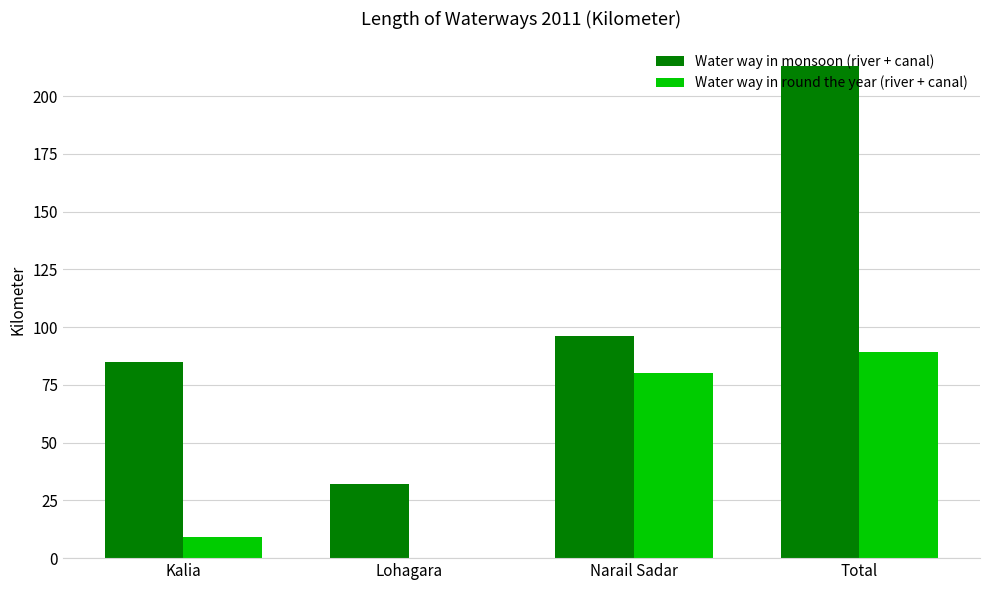

At which label is Water way in monsoon (river + canal) closest to 122?

Narail Sadar